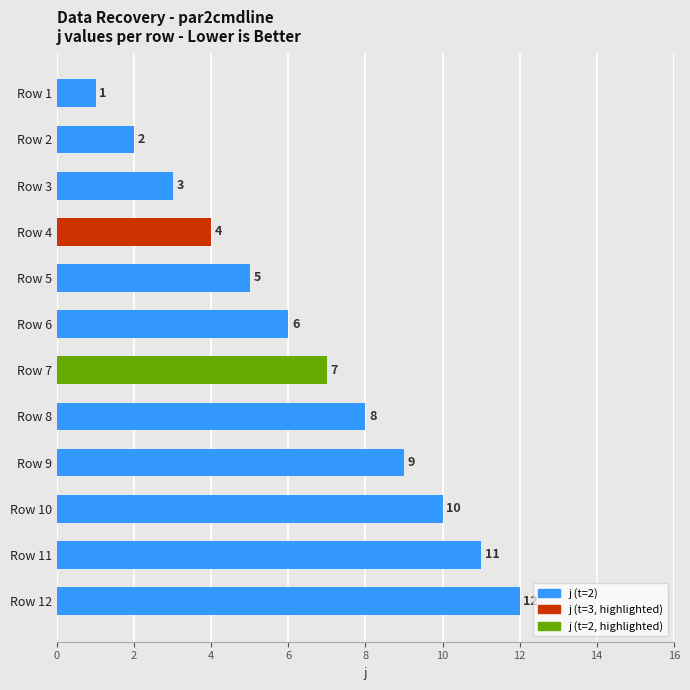

How many categories are shown in the chart?

12